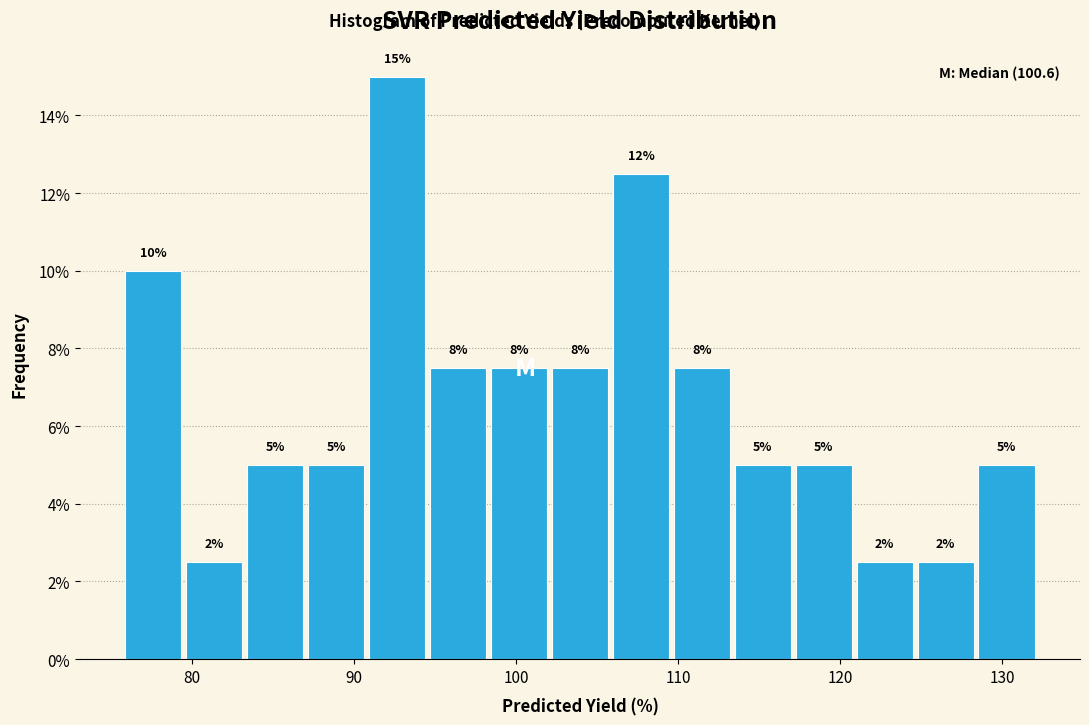

Around what value on the x-axis is the tallest bar? Give the approximate position of its centre, as read against the axis.

93